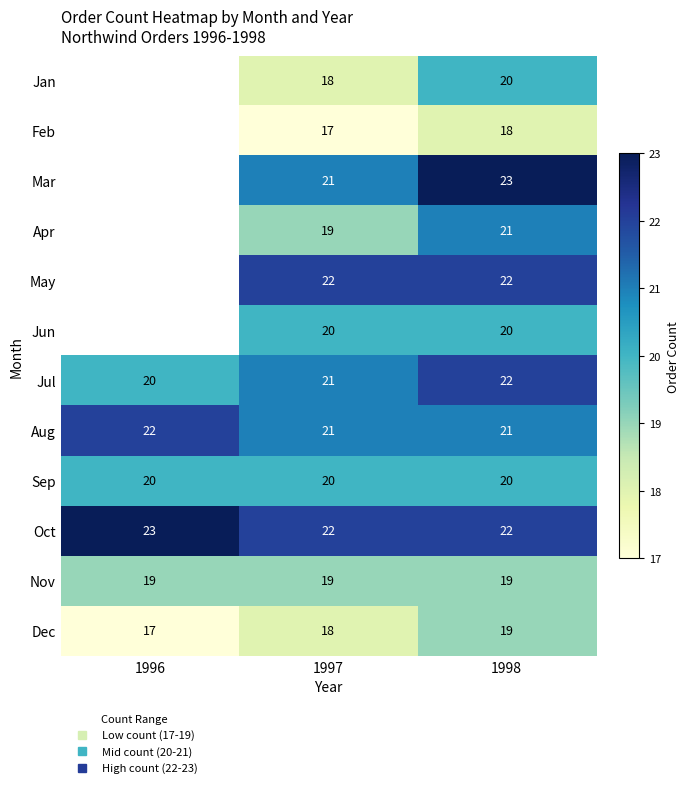

How many series are shown in this chart?

12